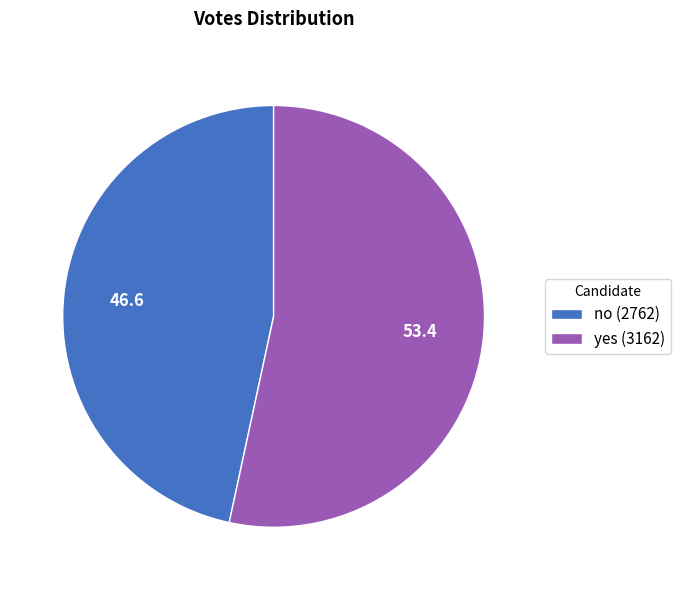

Which has a higher value, no (2762) or yes (3162)?

yes (3162)